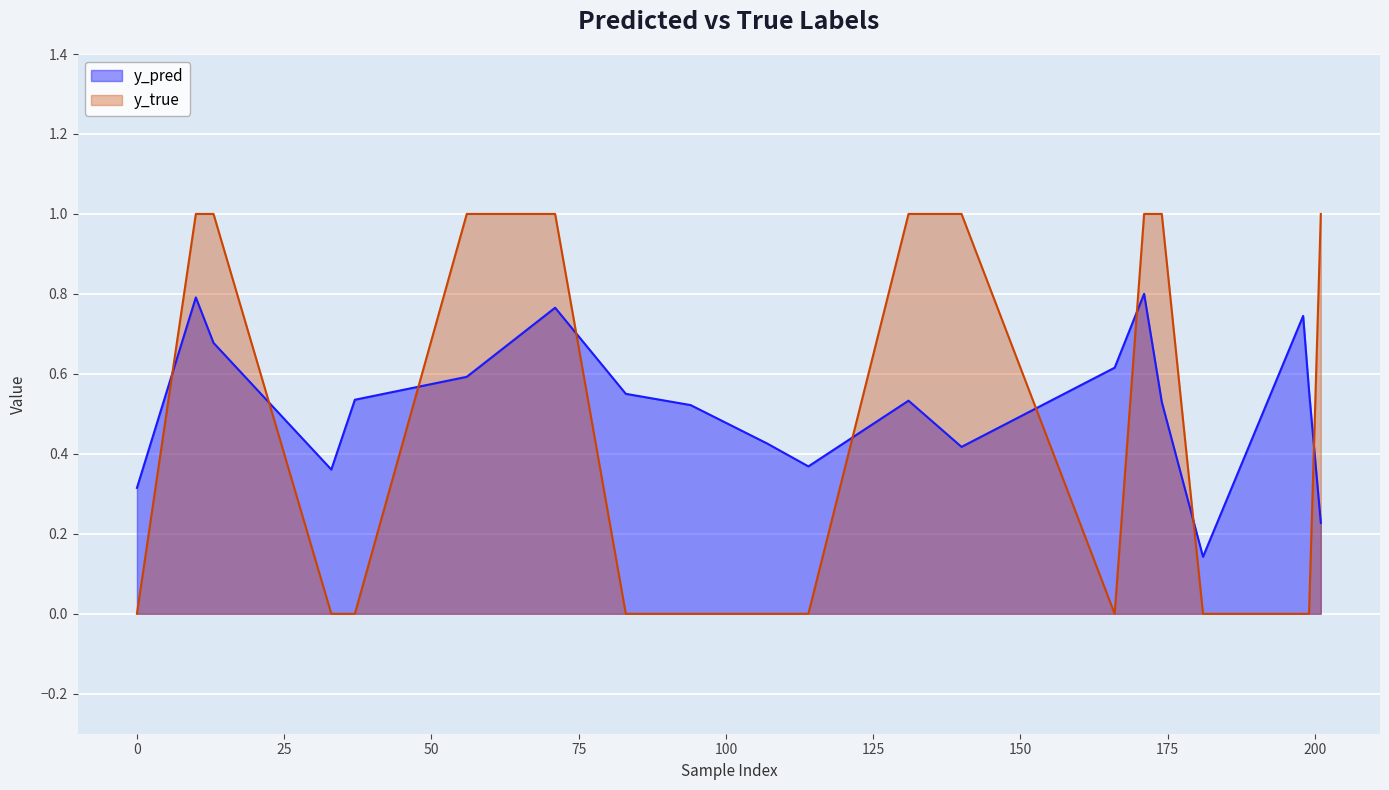

What is the difference between the highest and lowest values at 83?

0.6